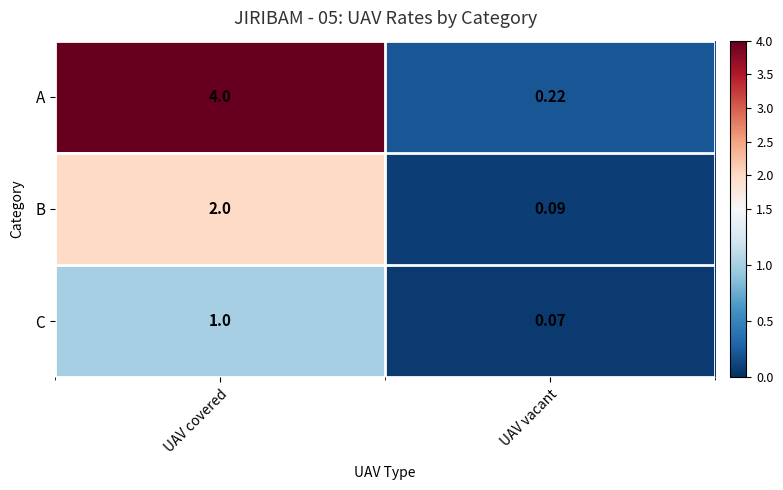

At which label does B reach its peak?

UAV covered